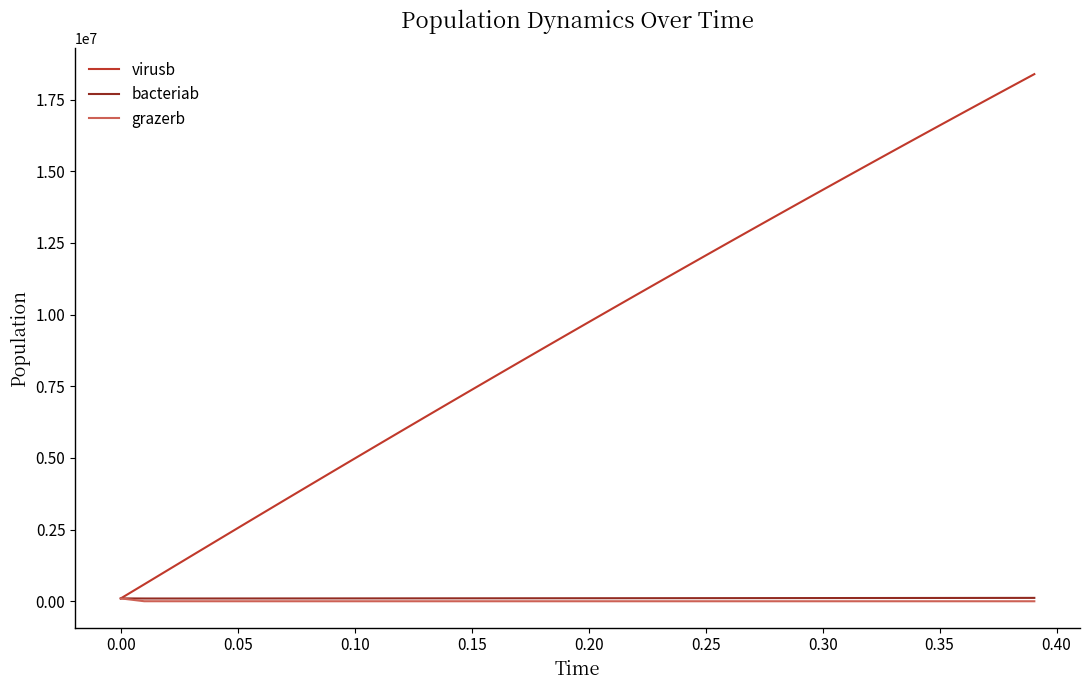

Which series has the largest range (max minus min)?

virusb